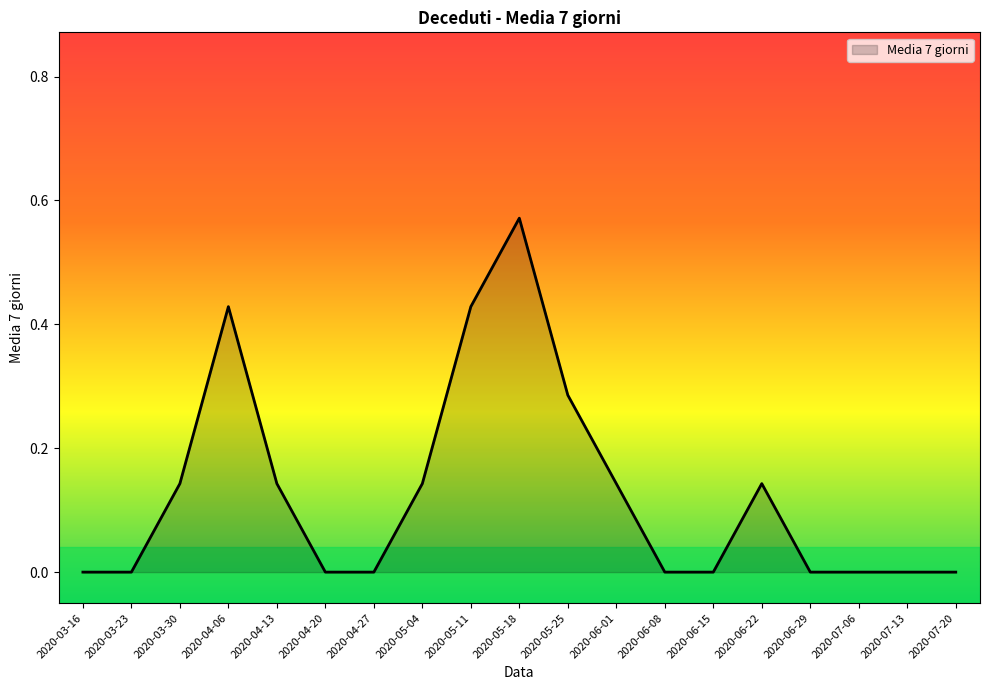

Count the values in the range 0 to 1.

19